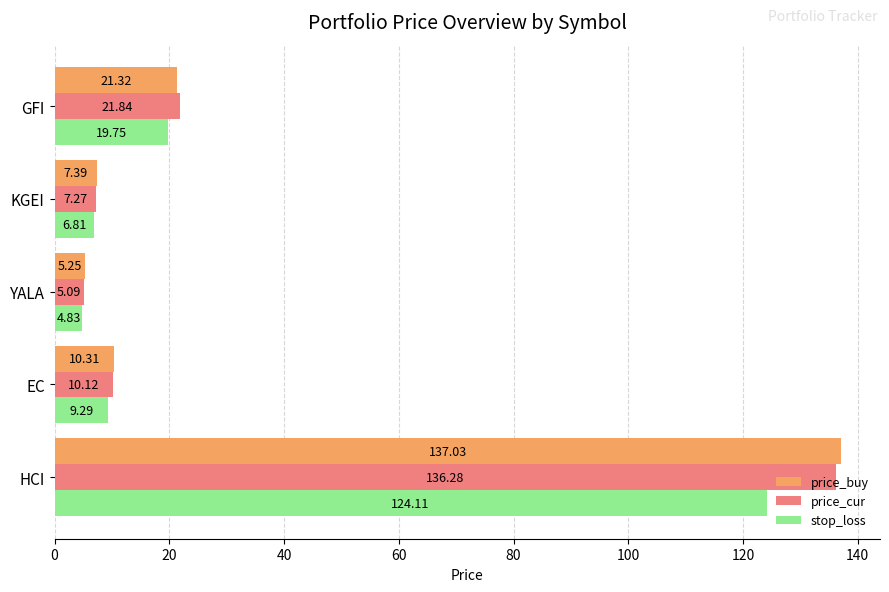

Which series has the largest total across all categories?

price_buy